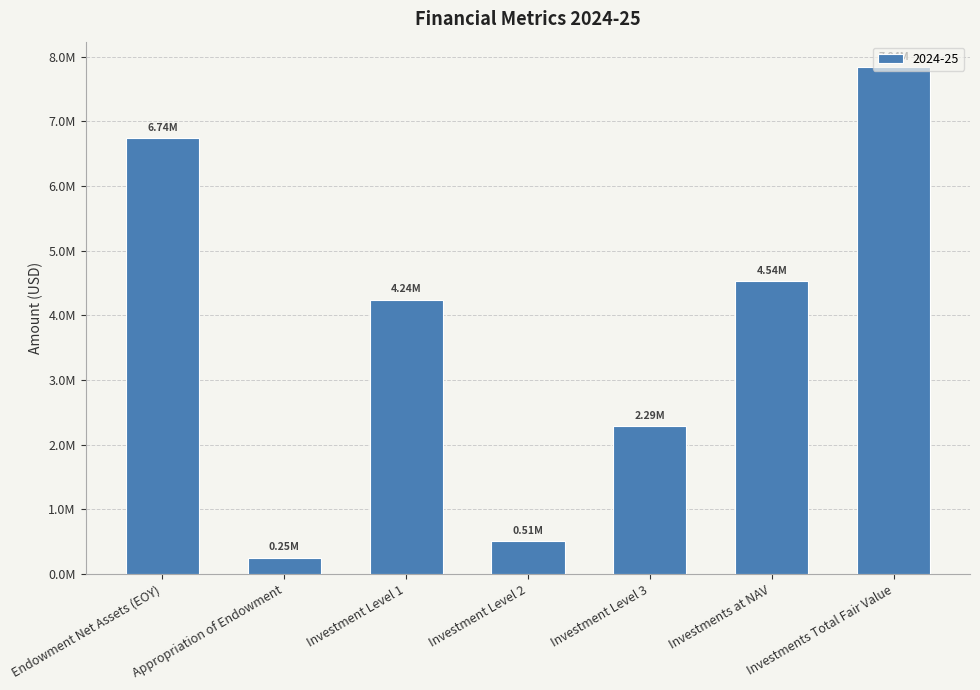

Which has a higher value, Investments Total Fair Value or Investment Level 1?

Investments Total Fair Value